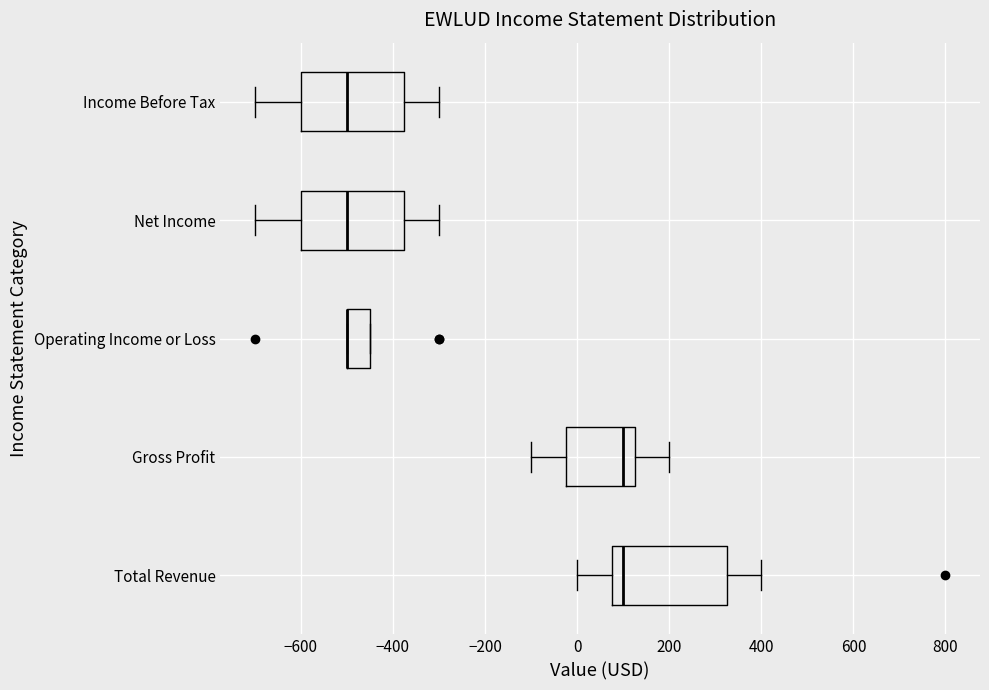

Where is the right edge of the box for Total Revenue on the x-axis? The values are not printed on the chart, so give them approximately, as read against the axis.

320